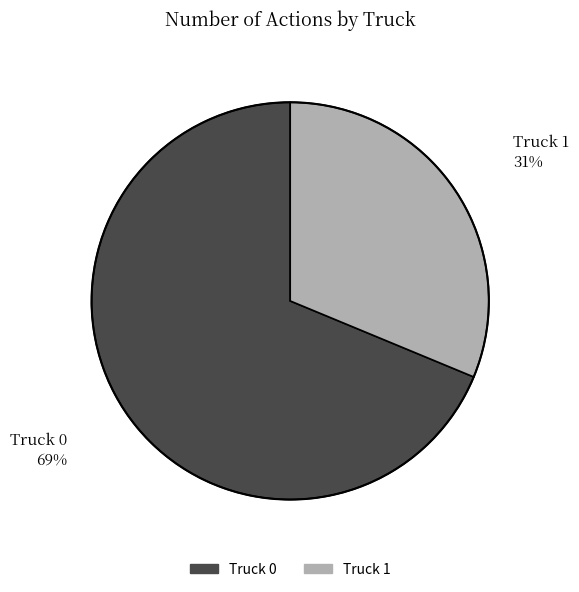

Does any single category account for the majority?

Yes